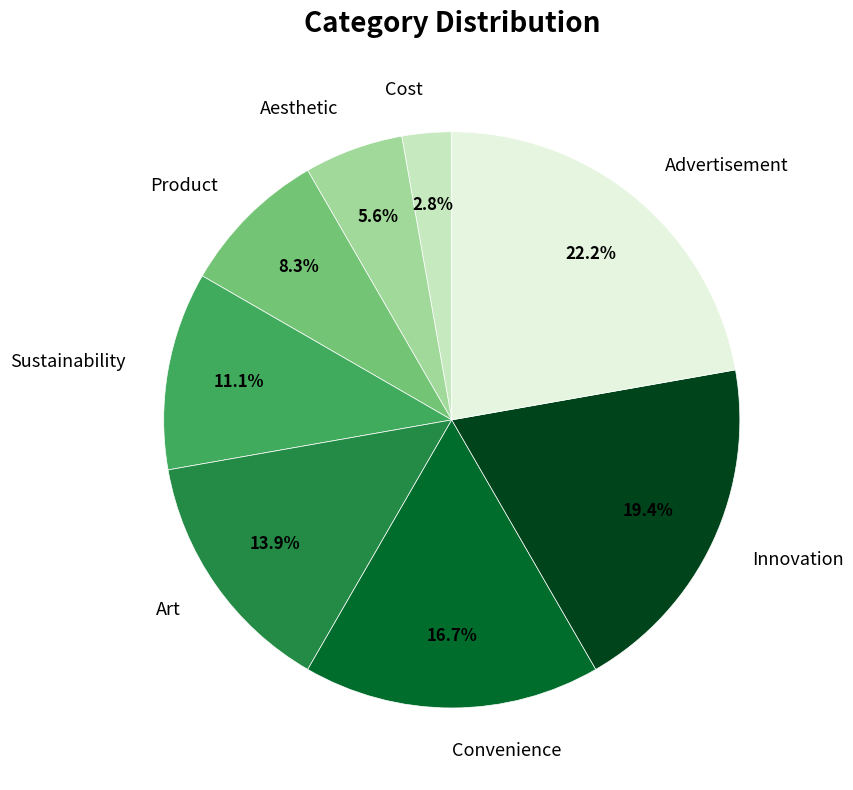

To the nearest percent, what percentage of the pie is Convenience?

17%